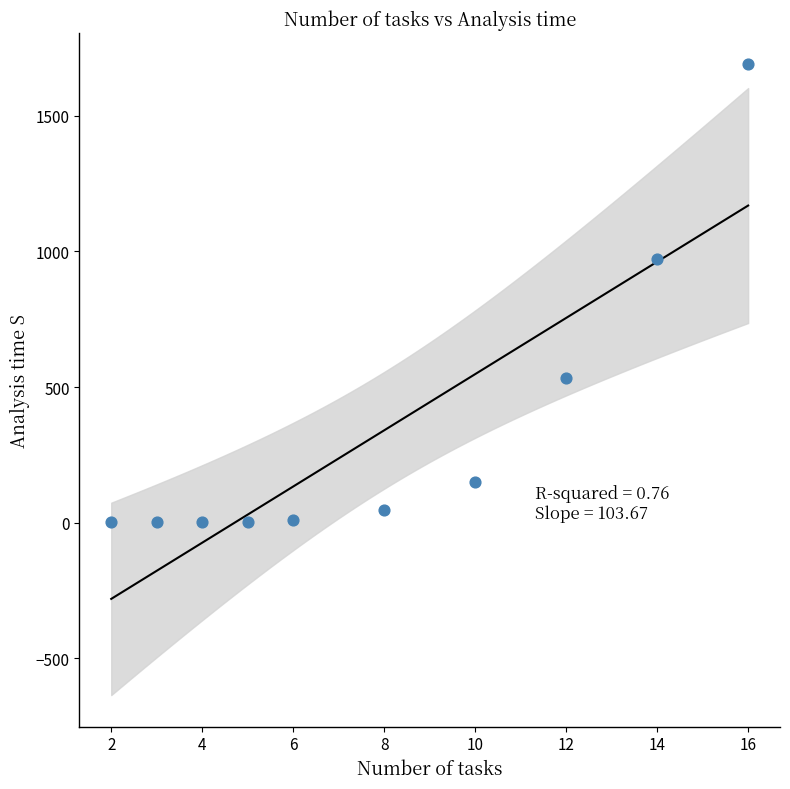

What Y value in the scatter plot is closest to 845?

972.8